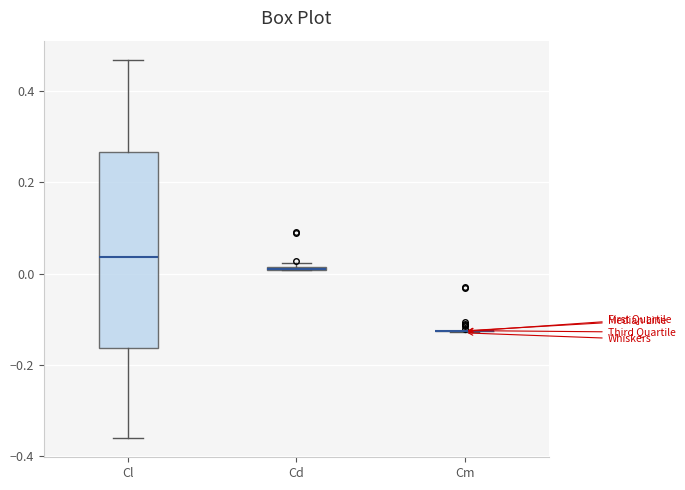

Which box is the tallest, from its lower edge to its upper edge?

Cl